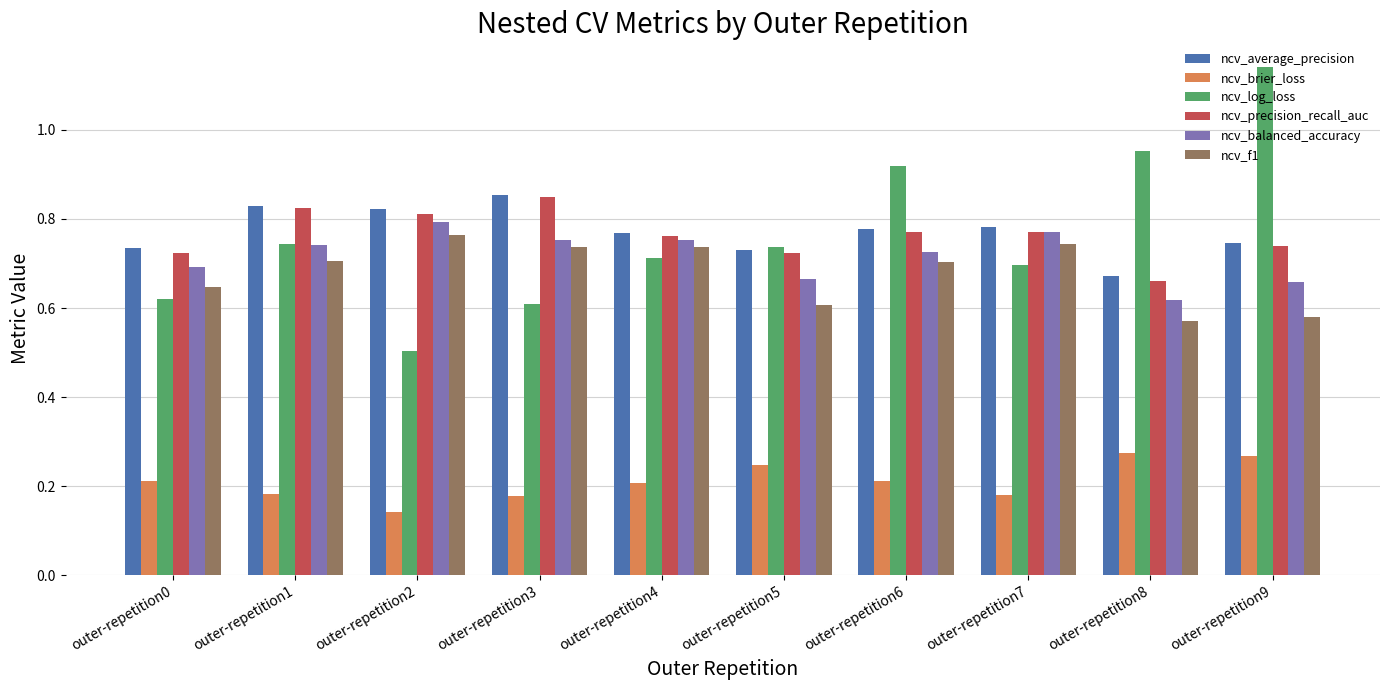

At which label does ncv_average_precision reach its peak?

outer-repetition3